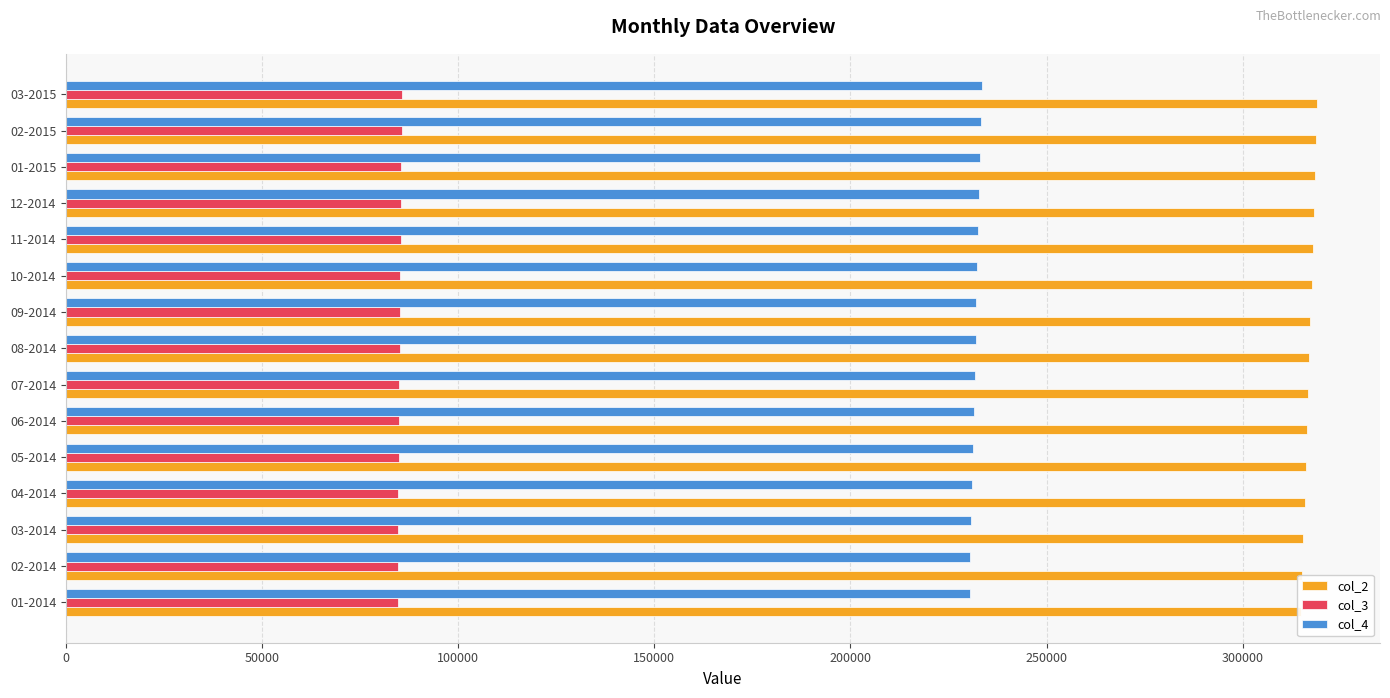

Does the chart contain any negative values?

No